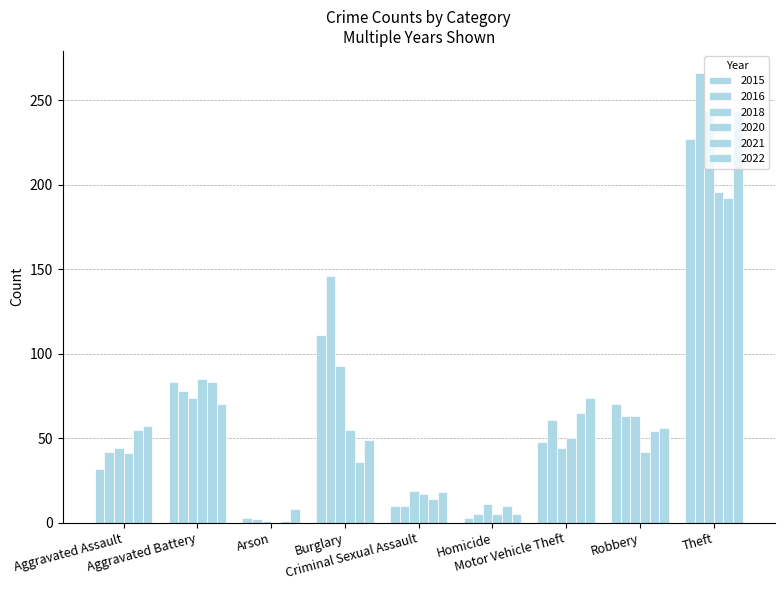

What position from the right is Aggravated Assault?

9